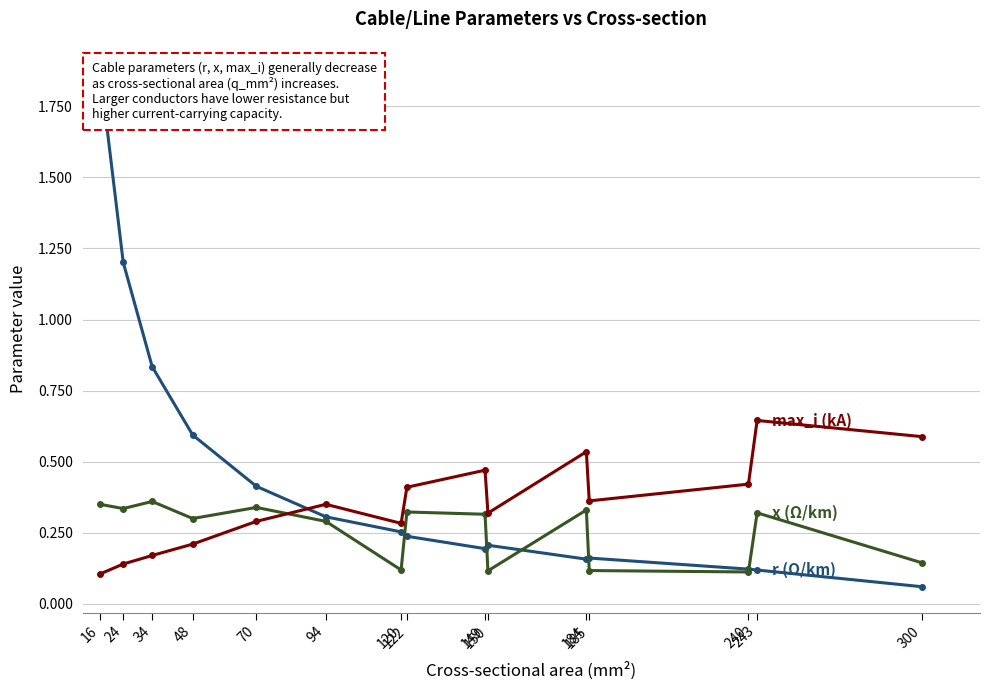

The value of max_i_ka at 240 is 0.7. True or false?

False